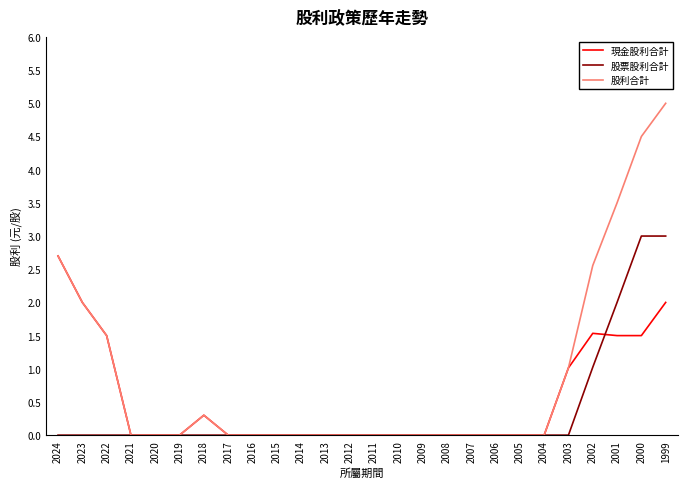

At which category is the sum across all series the highest?

1999